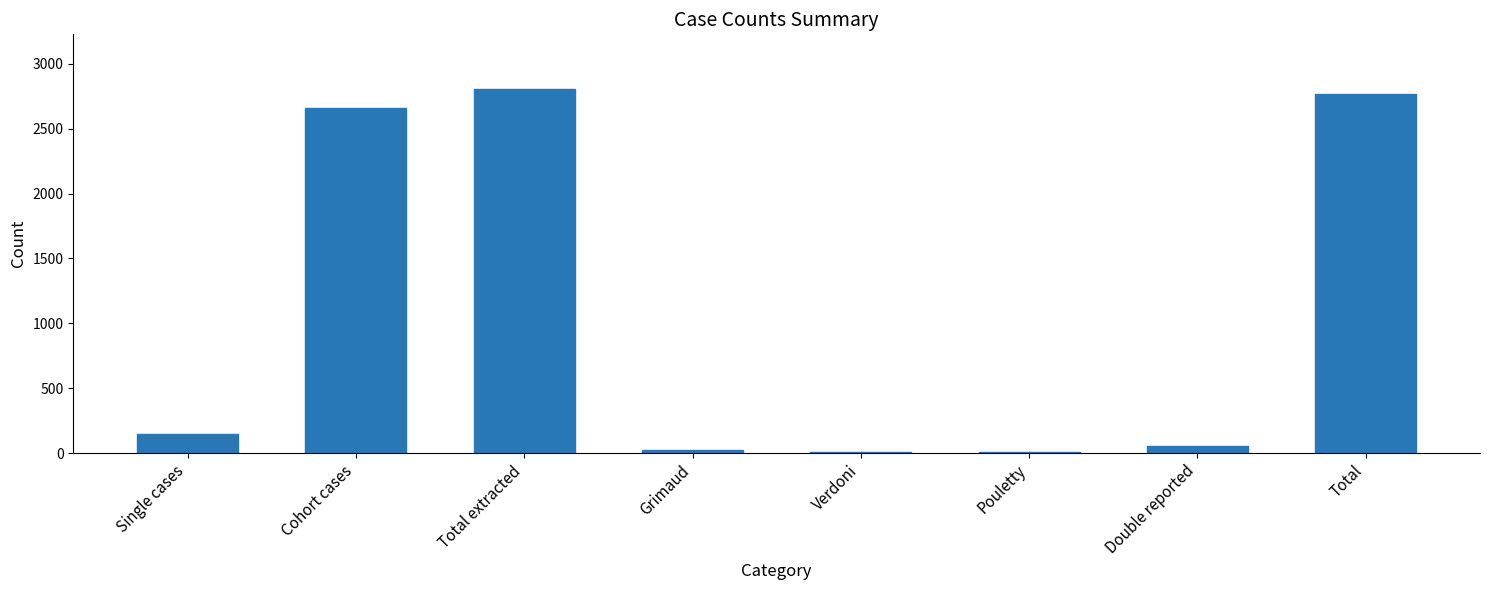

At which category does the chart reach its peak across all series?

Total extracted